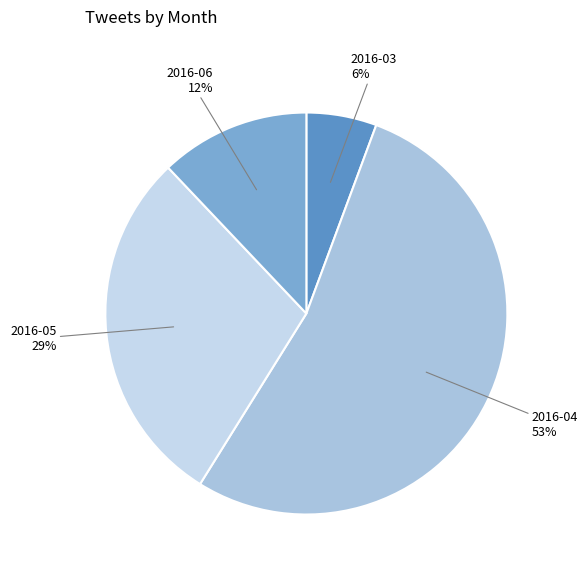

Which category has the biggest portion of the pie?

2016-04